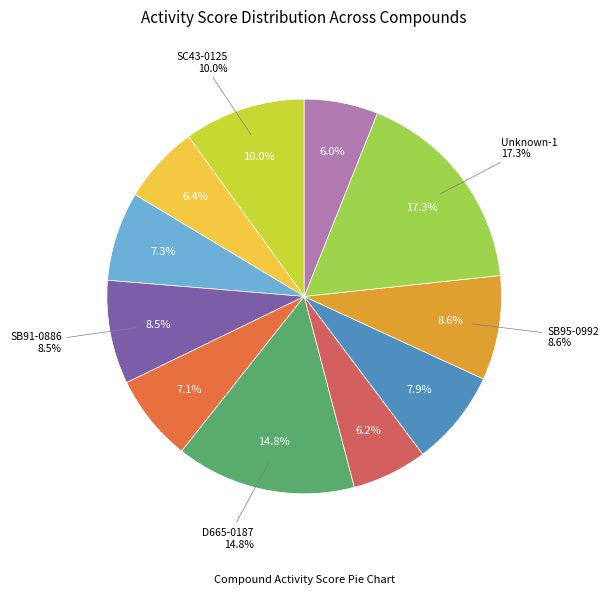

What percentage is NOT represented by Unknown-2?

94.0%